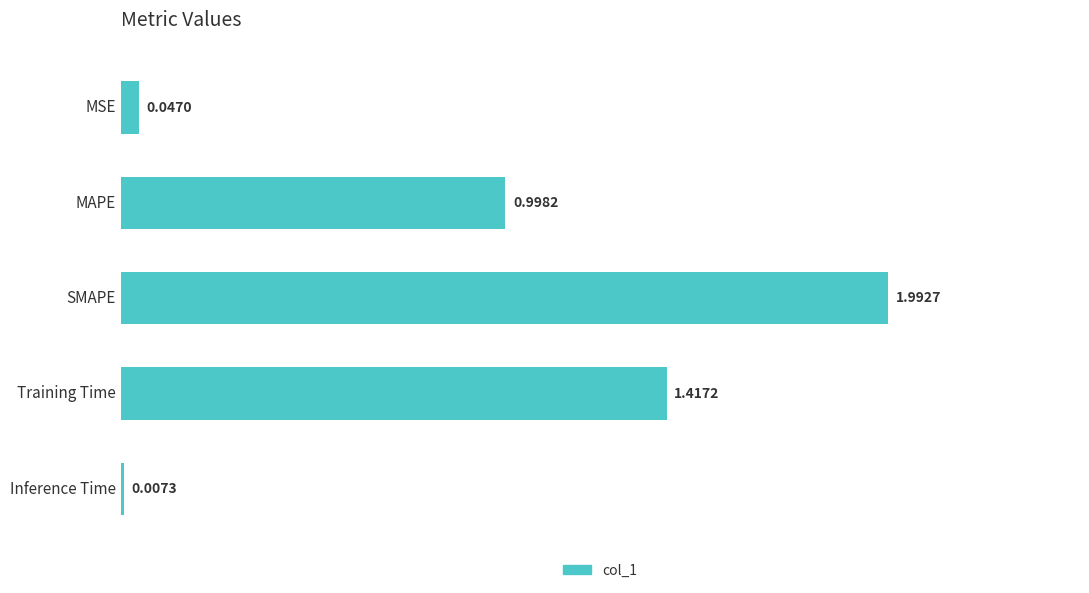

What is the average value?

0.9